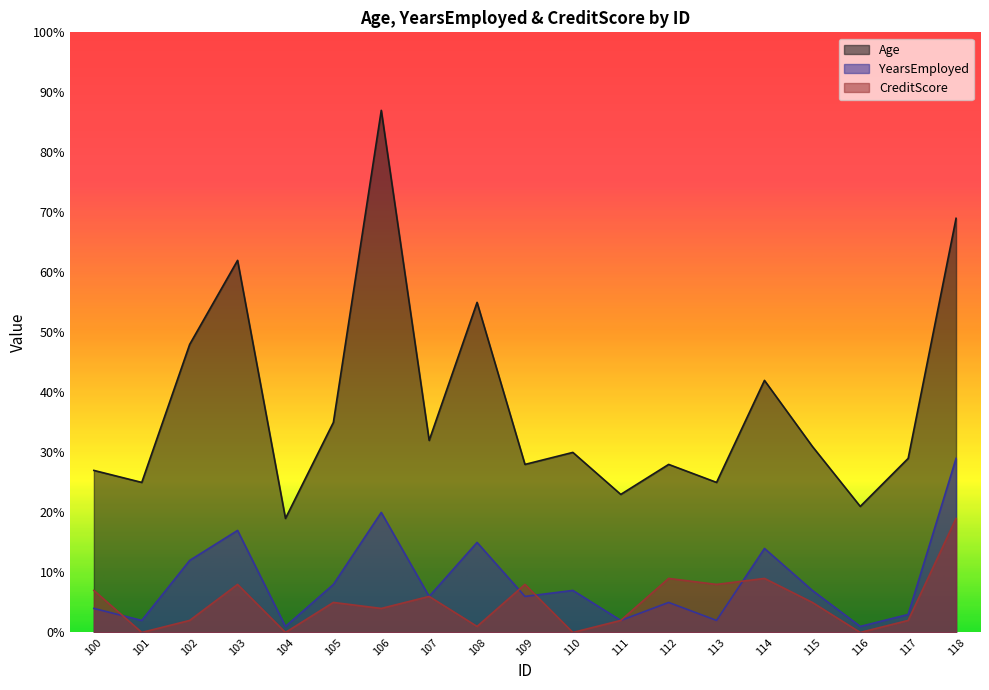

What is the sum of the CreditScore values at 106 and 116?

4